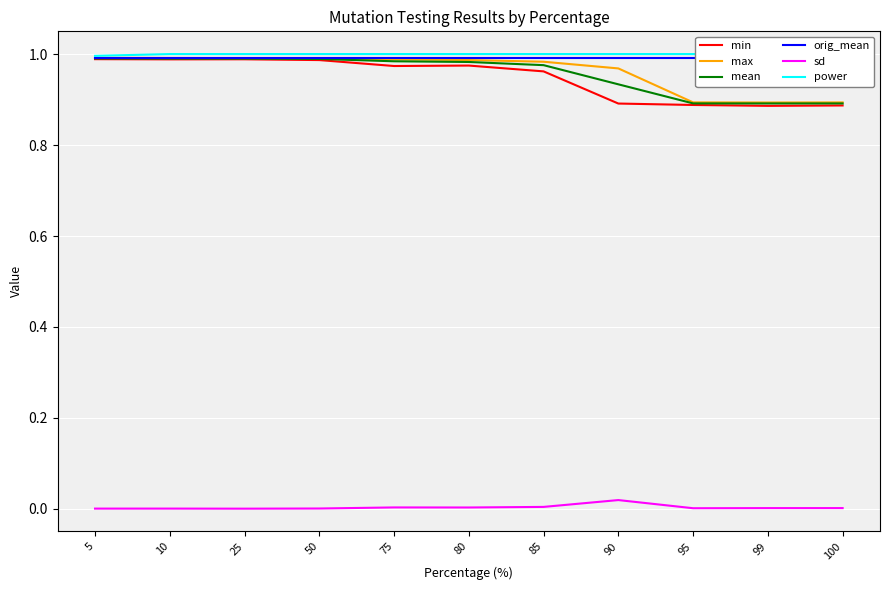

In min, how many points are lower than both neighbors (excluding endpoints)?

3